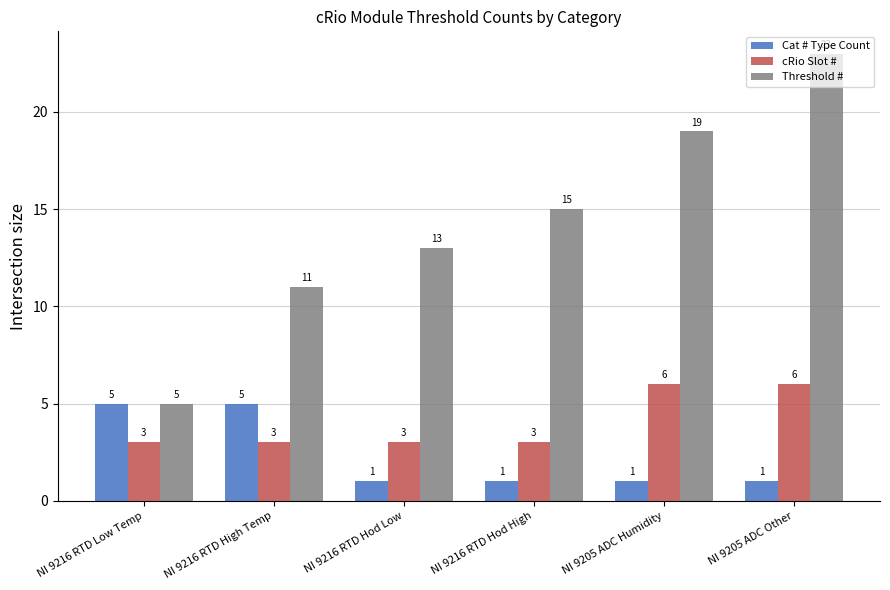

Which series changed the most between NI 9216 RTD Hod High and NI 9205 ADC Other?

Threshold #